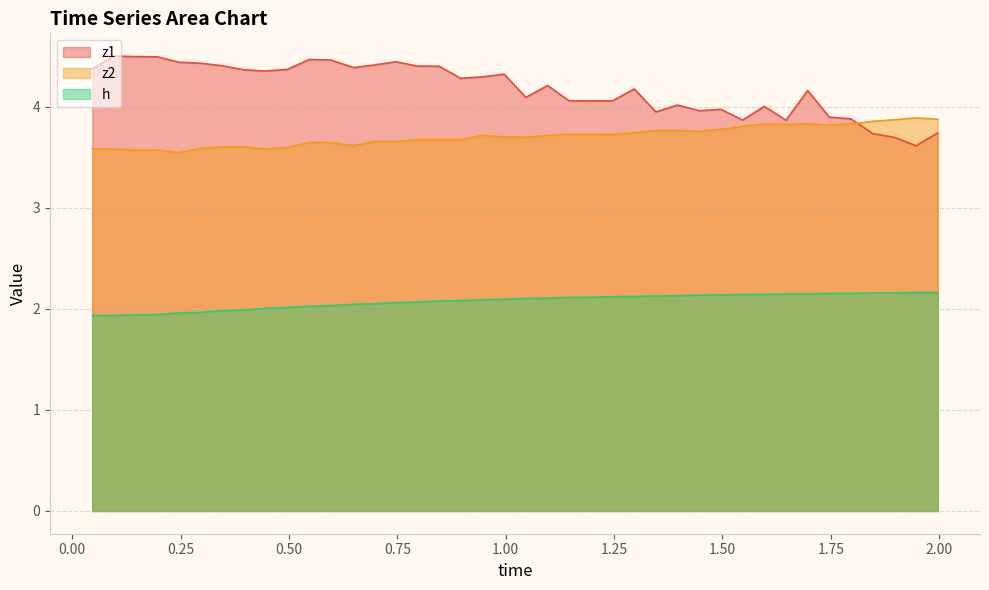

What is the sum of all h values?

83.1